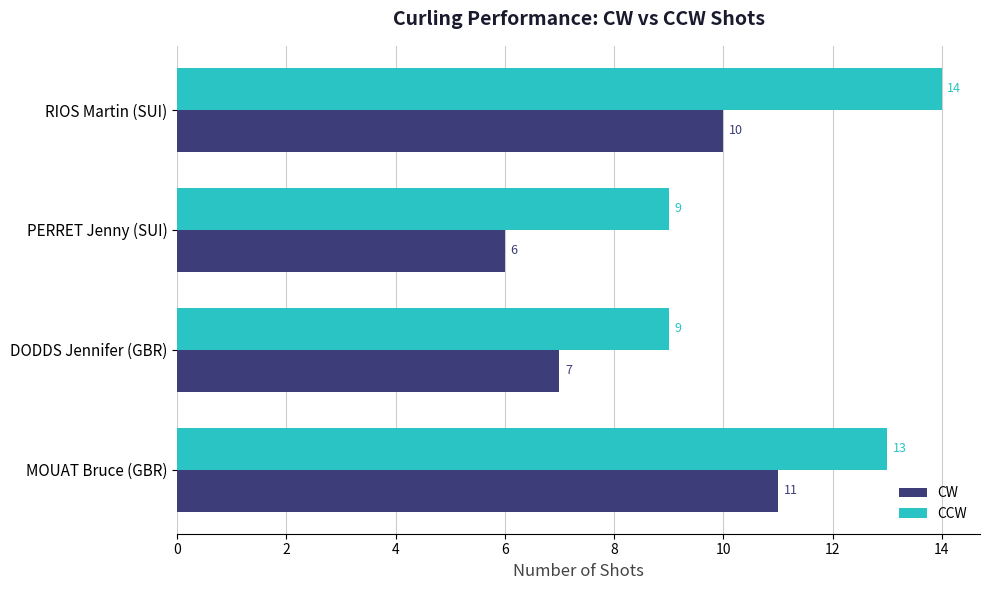

Which series has the largest total across all categories?

CCW